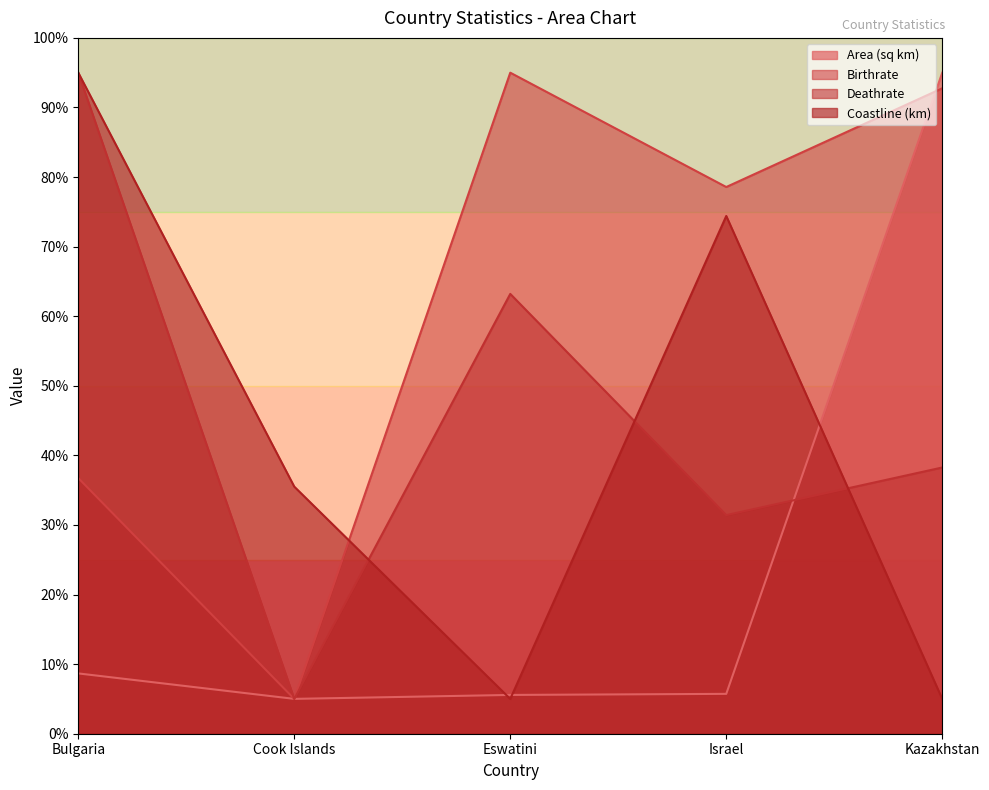

Reading right to left, transcribe all the data shown in this chart.

Area (sq km): 95.0	5.7	5.6	5.0	8.7
Birthrate: 92.8	78.6	95.0	5.0	36.7
Deathrate: 38.3	31.4	63.2	5.0	95.0
Coastline (km): 5.0	74.4	5.0	35.5	95.0